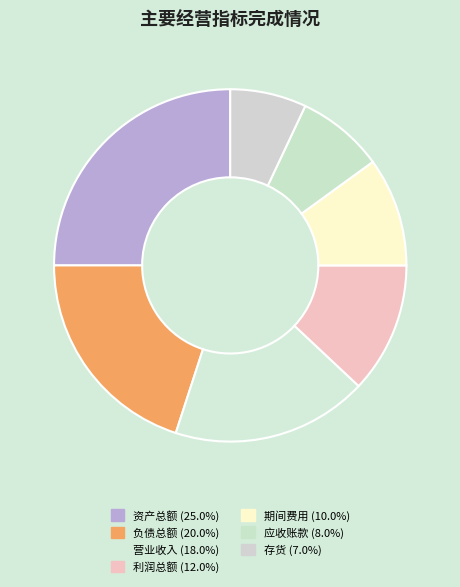

Which category has the smallest portion of the pie?

存货